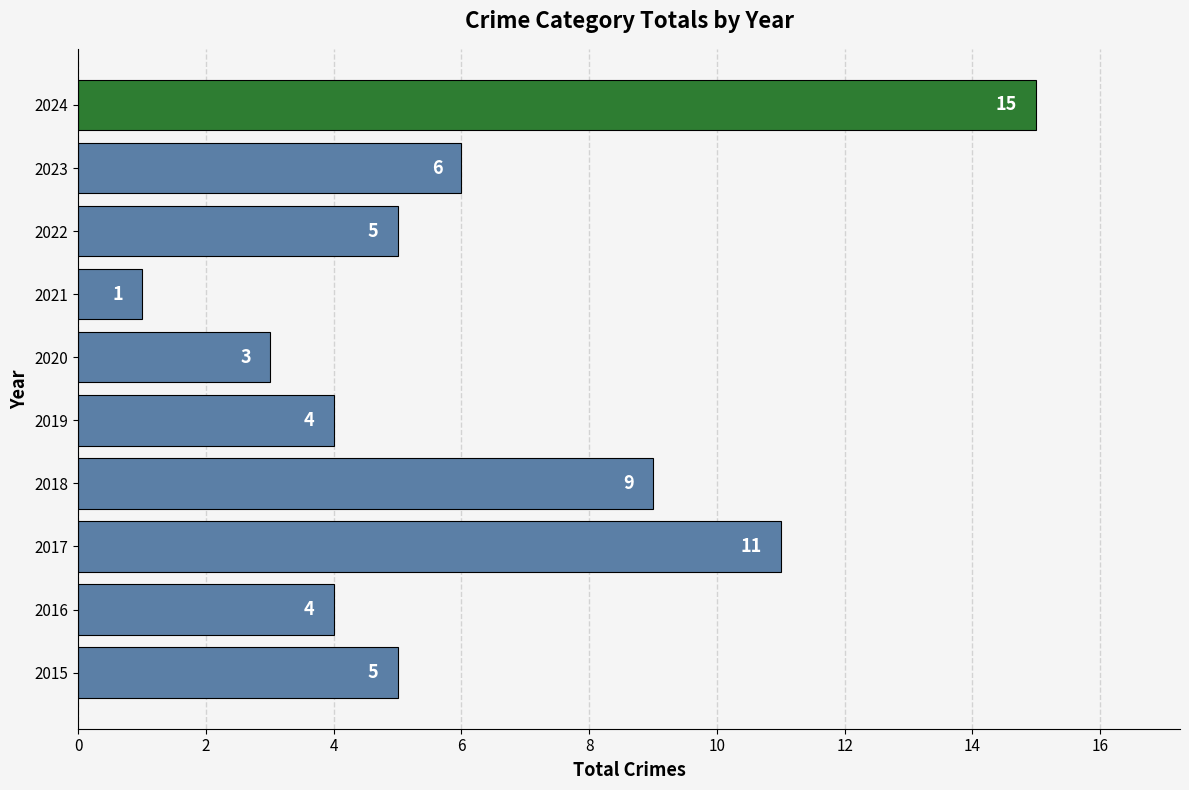

Are the bars grouped side by side (vs. stacked)?

No